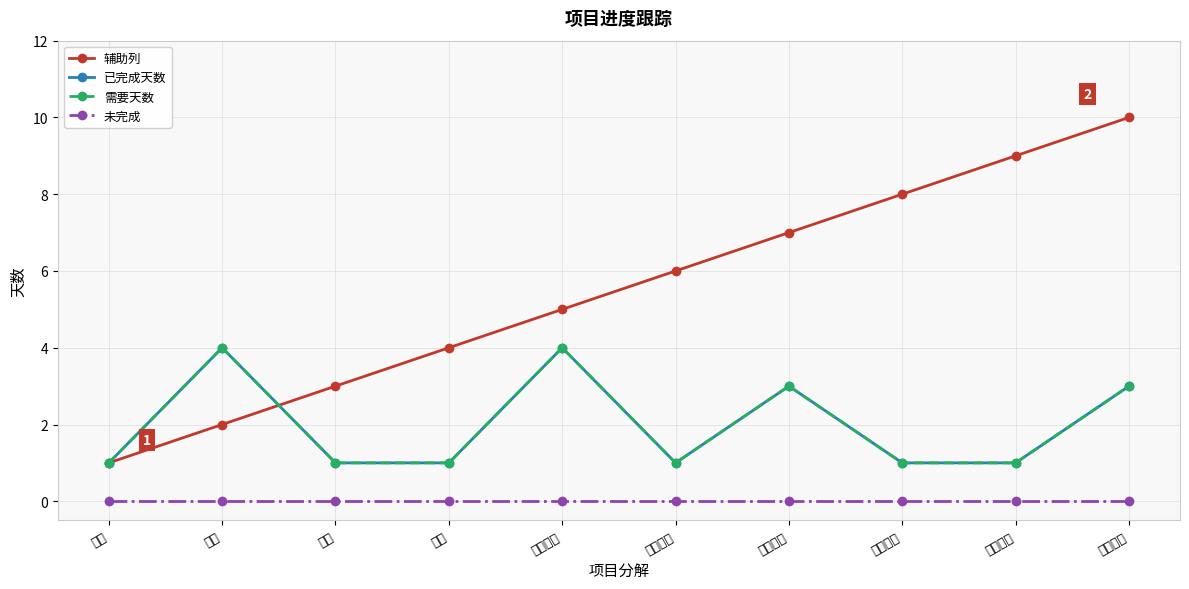

What is the total value across all series at 渠道投放?

11